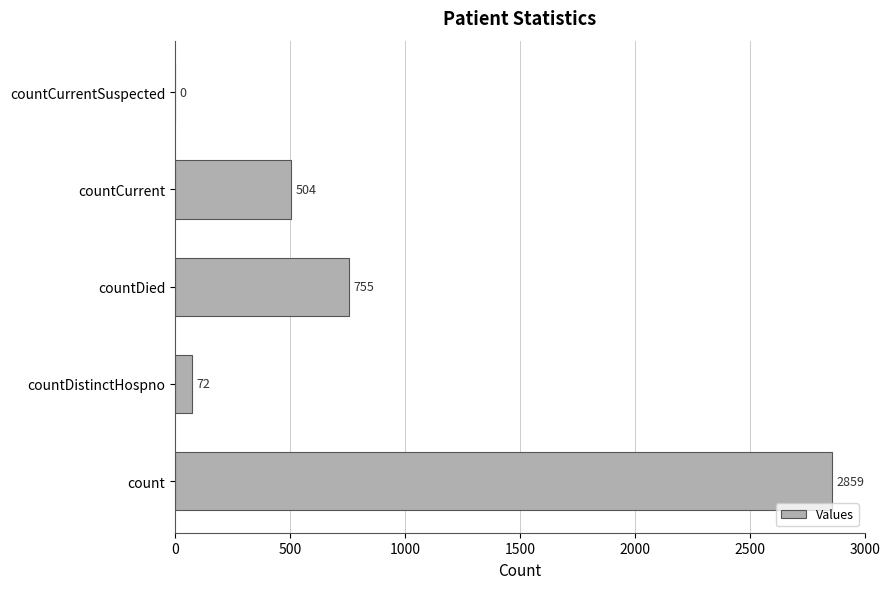

Which has a higher value, countDied or countCurrent?

countDied